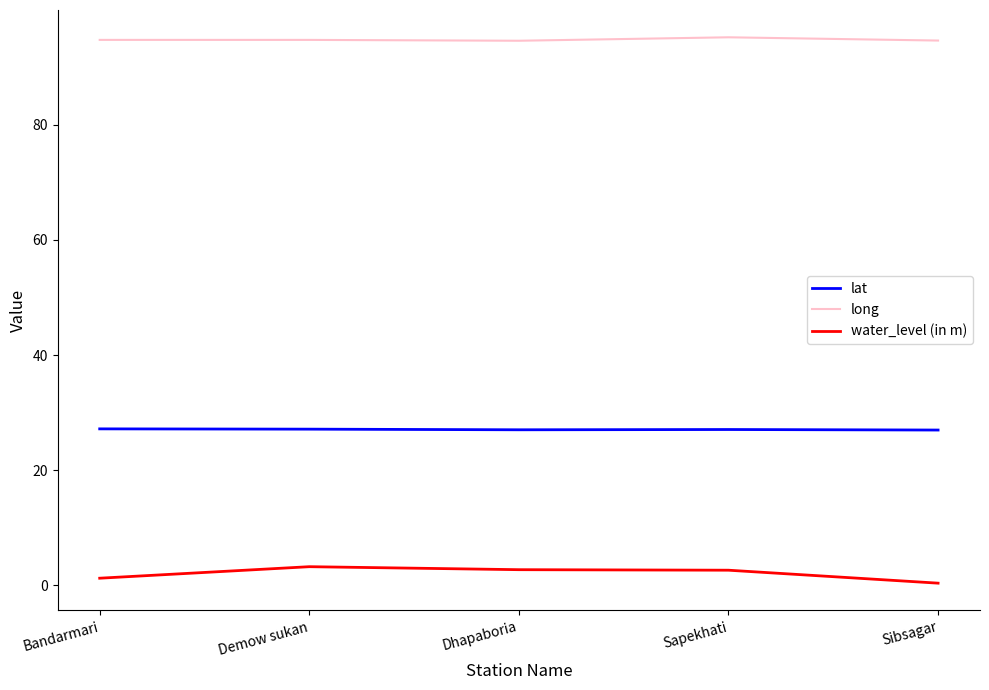

List the series in order of their peak value, lowest first.

water_level (in m), lat, long